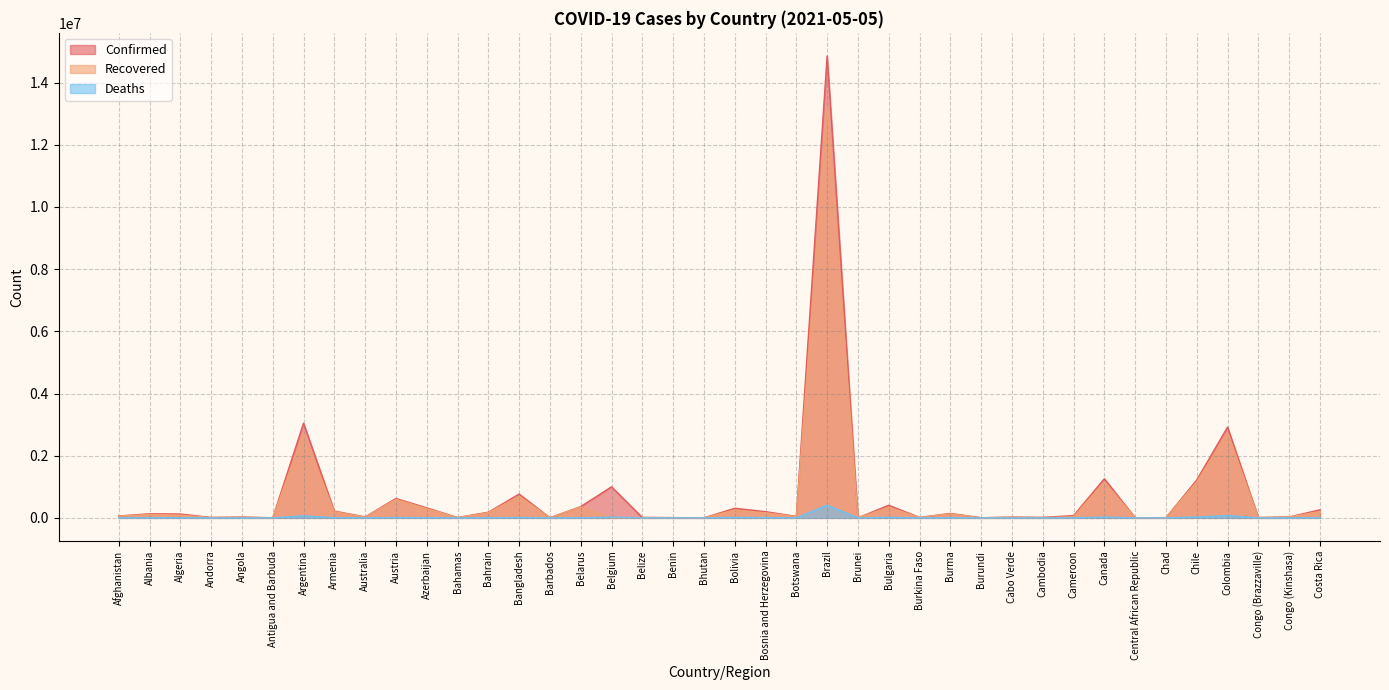

Which series has the widest spread of values?

Confirmed